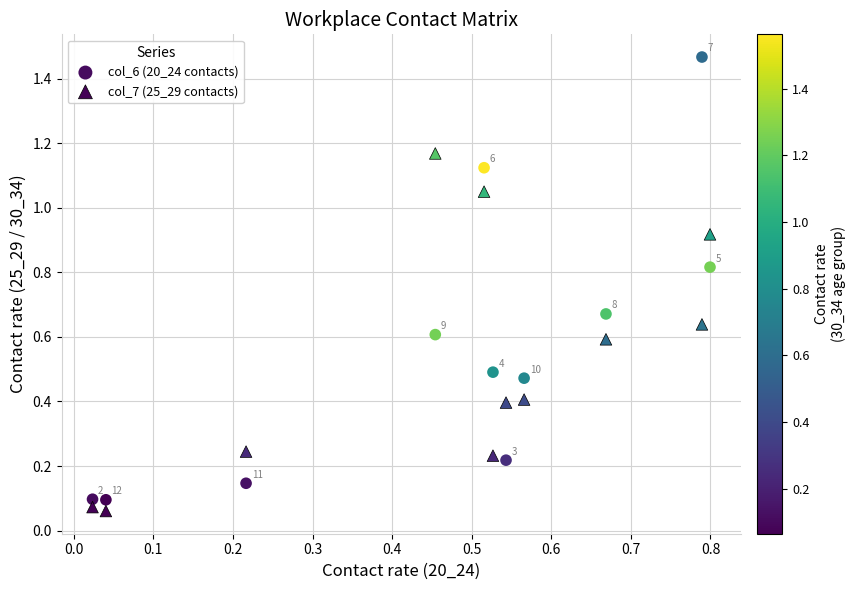

Which series reaches the minimum Y coordinate?

col_7 (25_29 contacts)